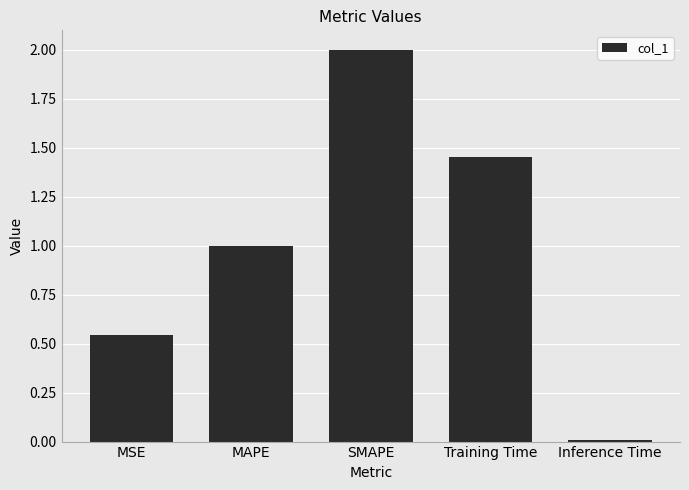

What is the maximum value shown in the chart?

2.0